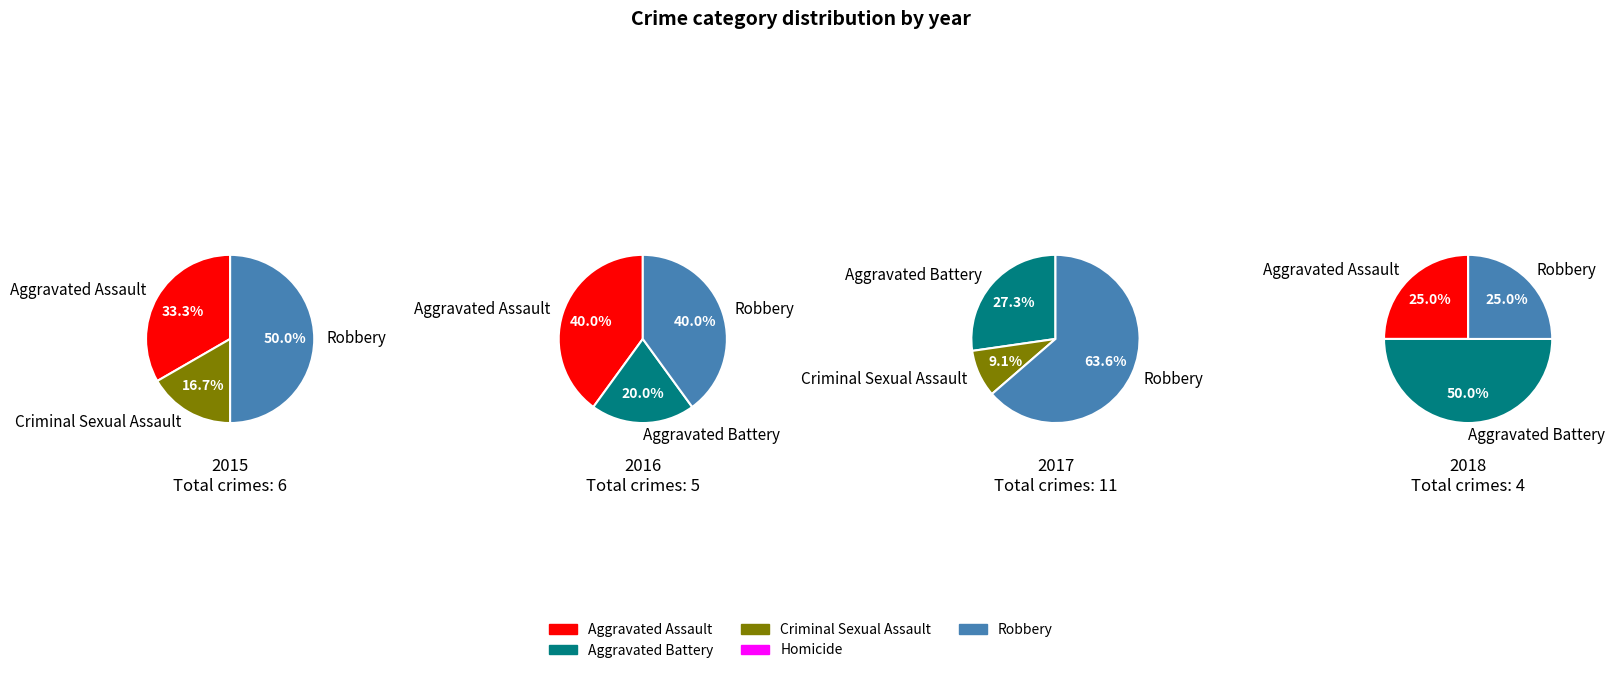

How many slices are in this pie chart?

5